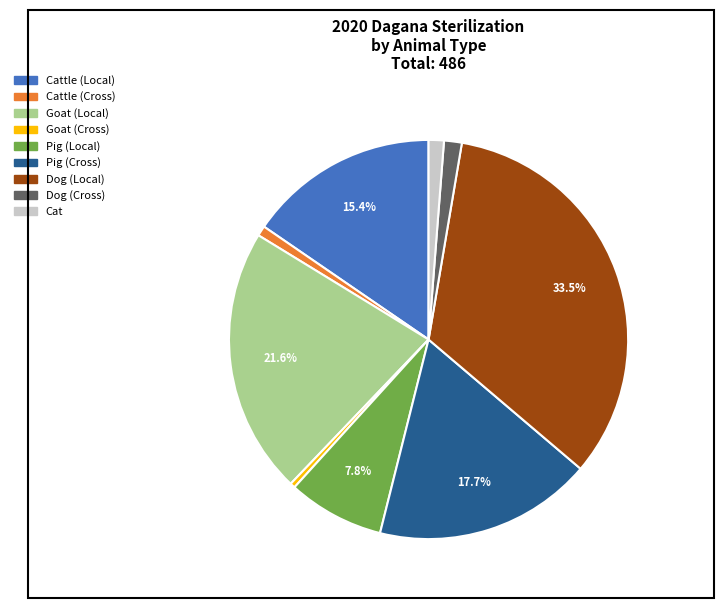

Is there a majority slice in this chart?

No